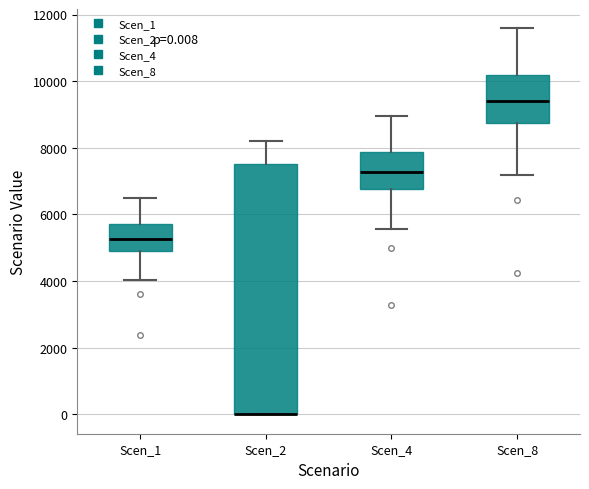

Which box is the tallest, from its lower edge to its upper edge?

Scen_2